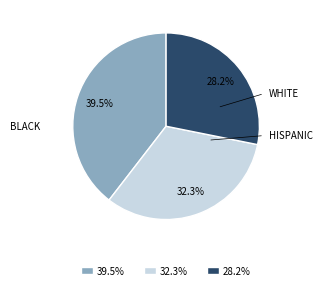

Count the number of slices in the pie.

3